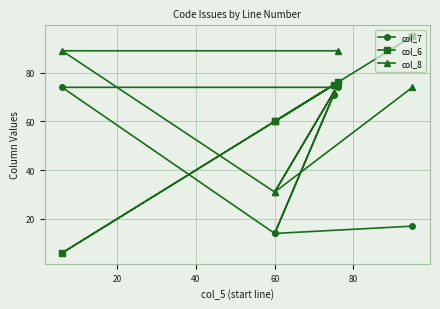

What is the difference between the maximum and minimum values in the col_8 series?

58